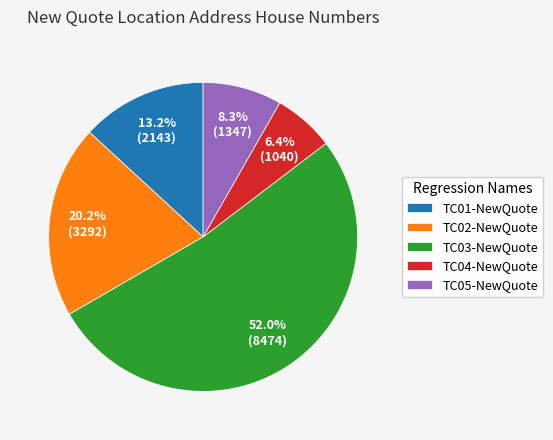

Is it true that TC03-NewQuote is 52% of the pie?

True